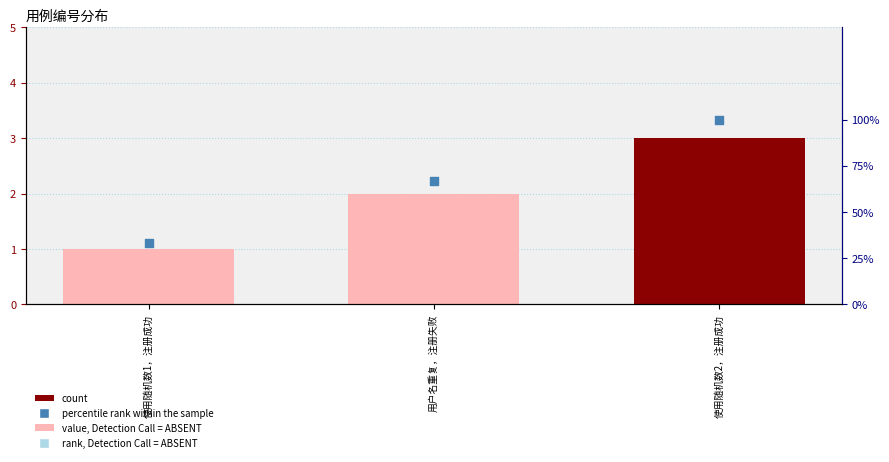

Is the value of 编号 at 使用随机数1，注册成功 greater than the value of percentile rank within the sample at 使用随机数1，注册成功?

No